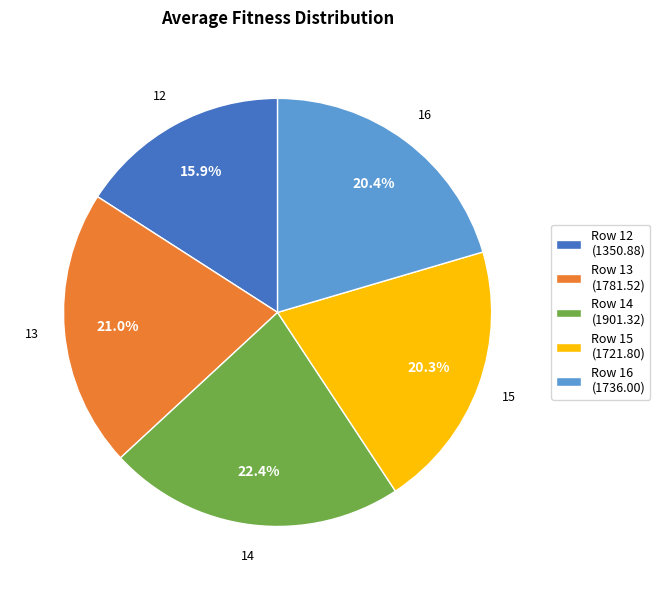

To the nearest percent, what is the difference between the largest and smallest slice percentages?

6%